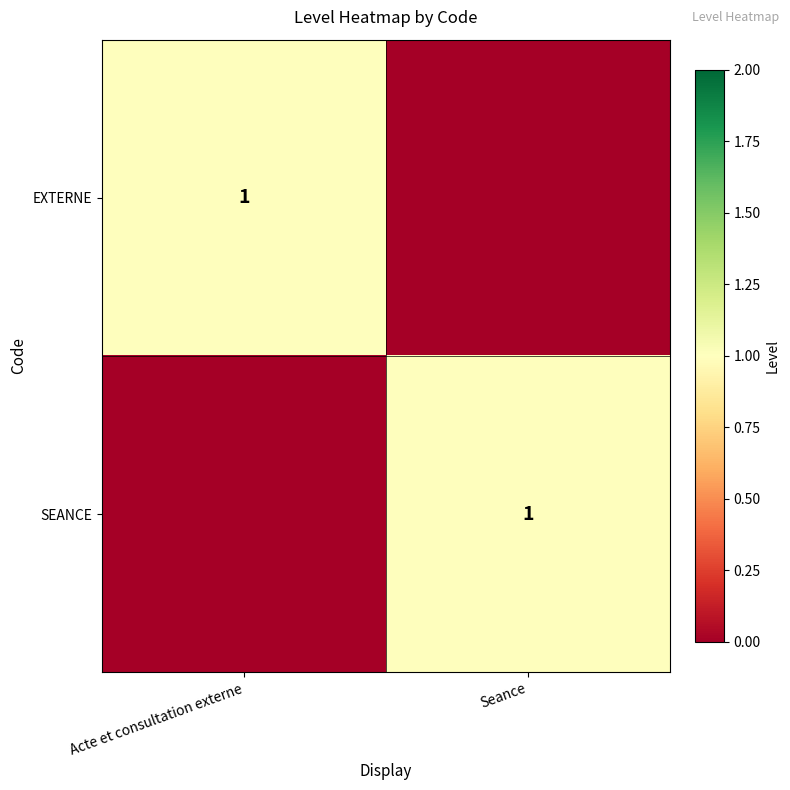

Where is EXTERNE nearest to the value 0?

Seance